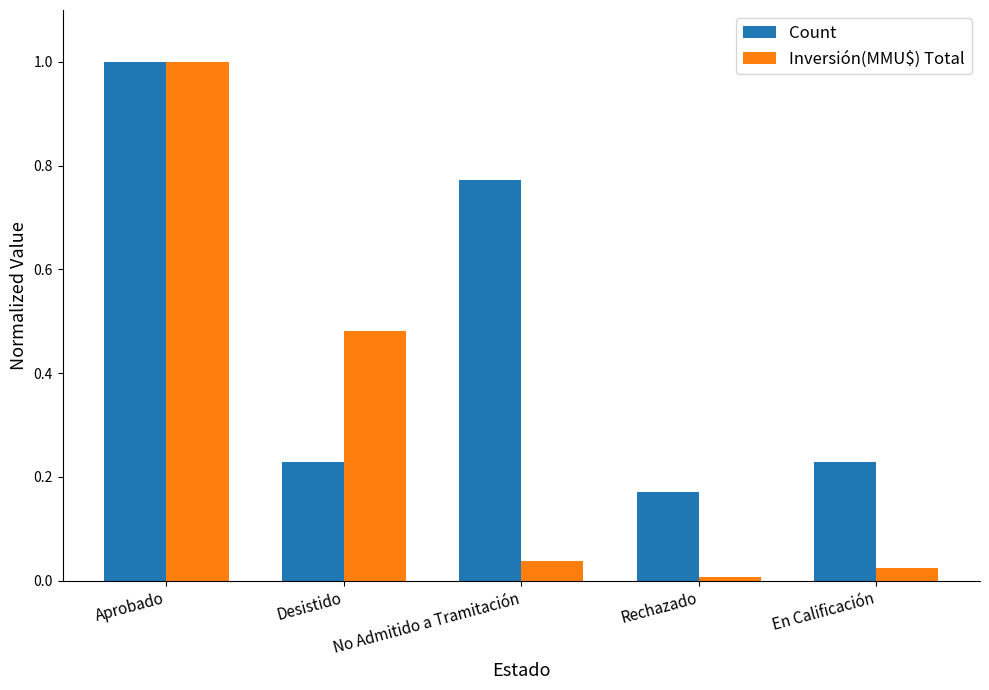

Which series has the largest range (max minus min)?

Inversión(MMU$) Total